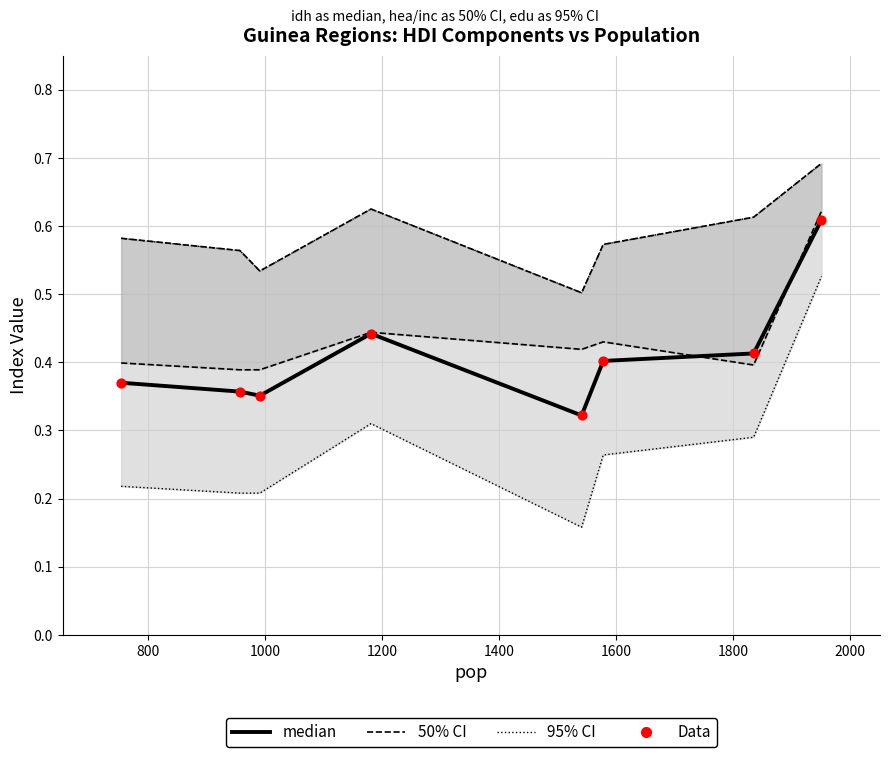

Which has a higher value, 1600 or 2000?

2000